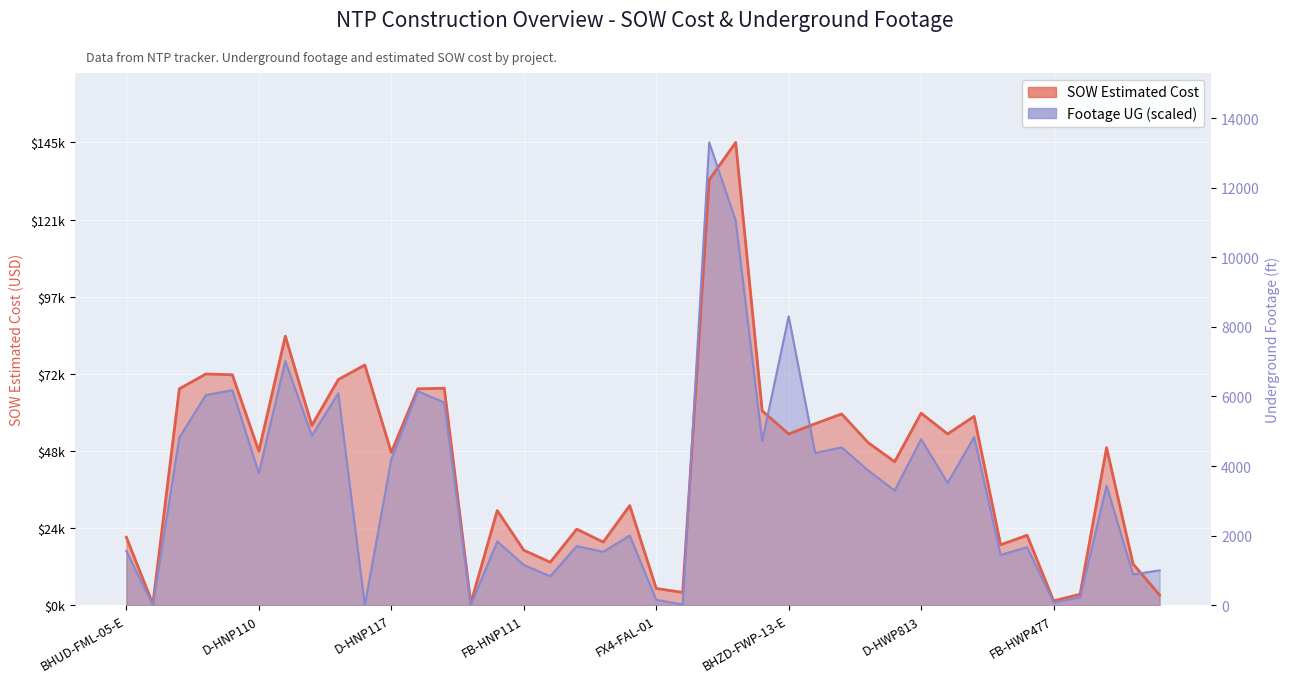

How many series are shown in this chart?

2